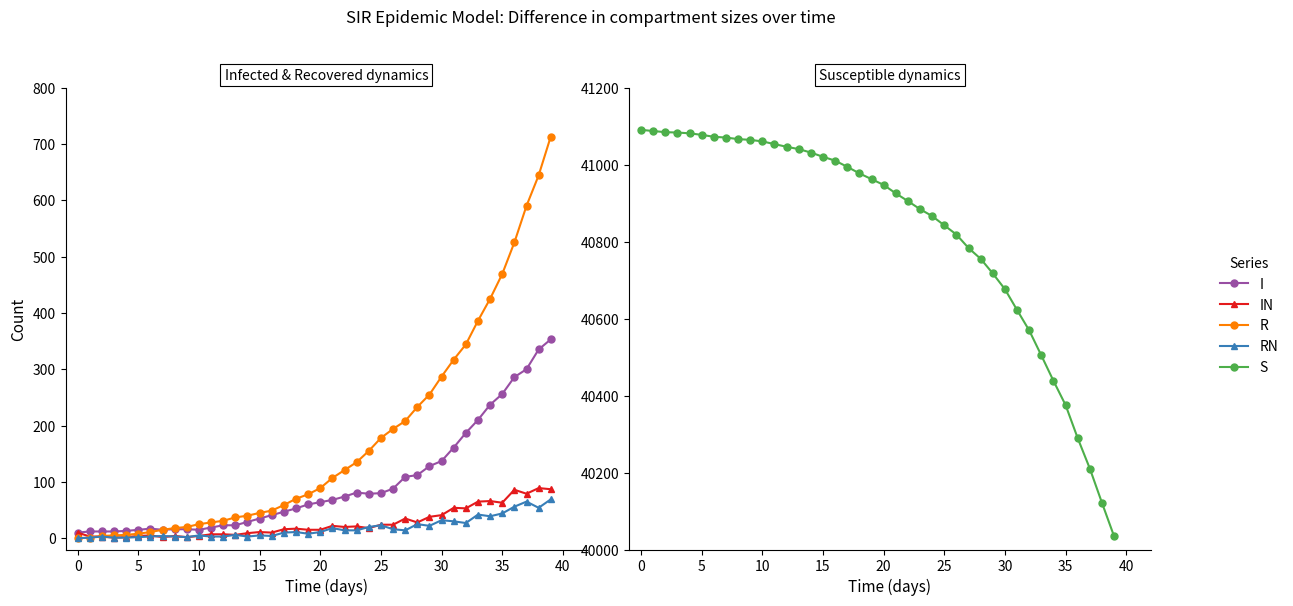

Where is the first local maximum for RN?

5